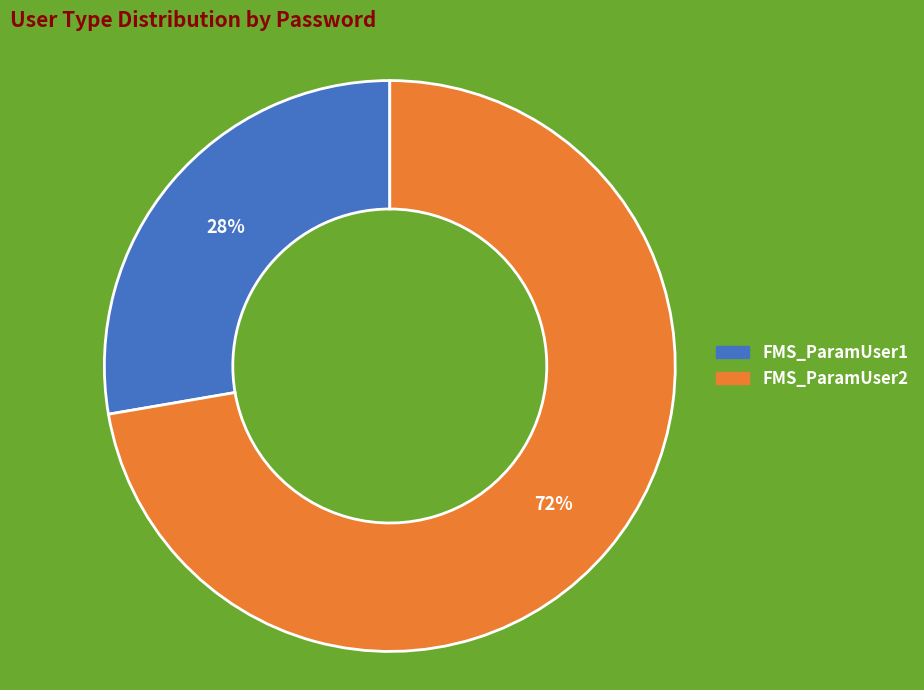

Is the sum of FMS_ParamUser1 and FMS_ParamUser2 greater than half?

Yes